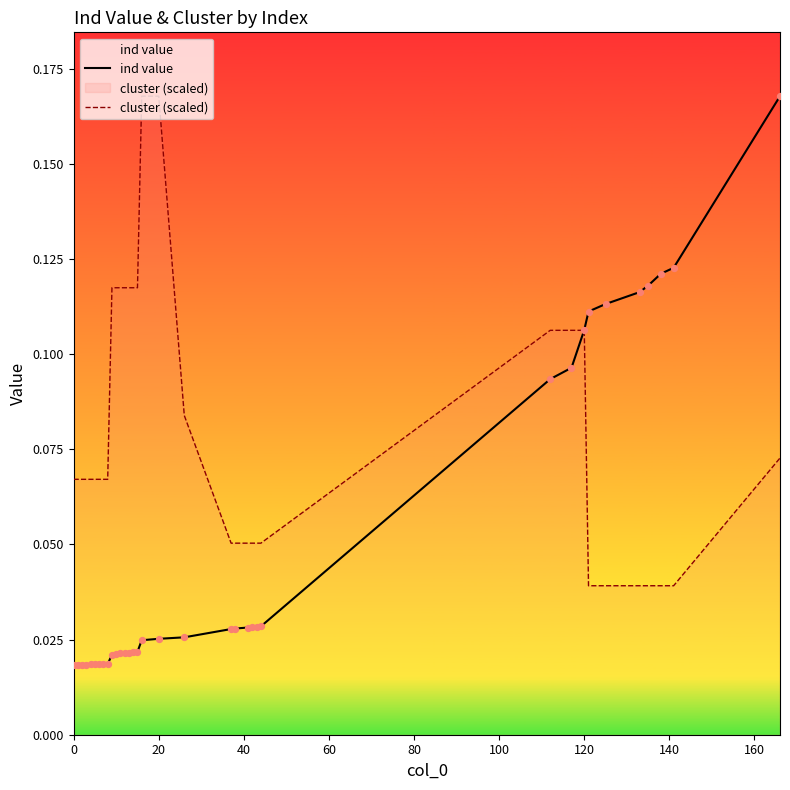

What are all the series names shown in the legend?

ind value, cluster (scaled)